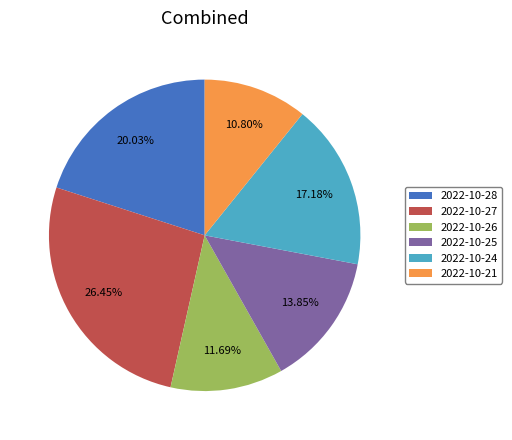

How many segments does this pie chart have?

6